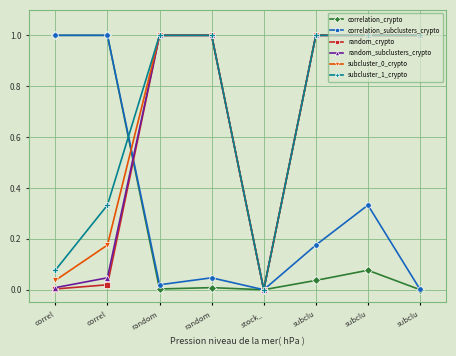

How many lines are shown in the chart?

6